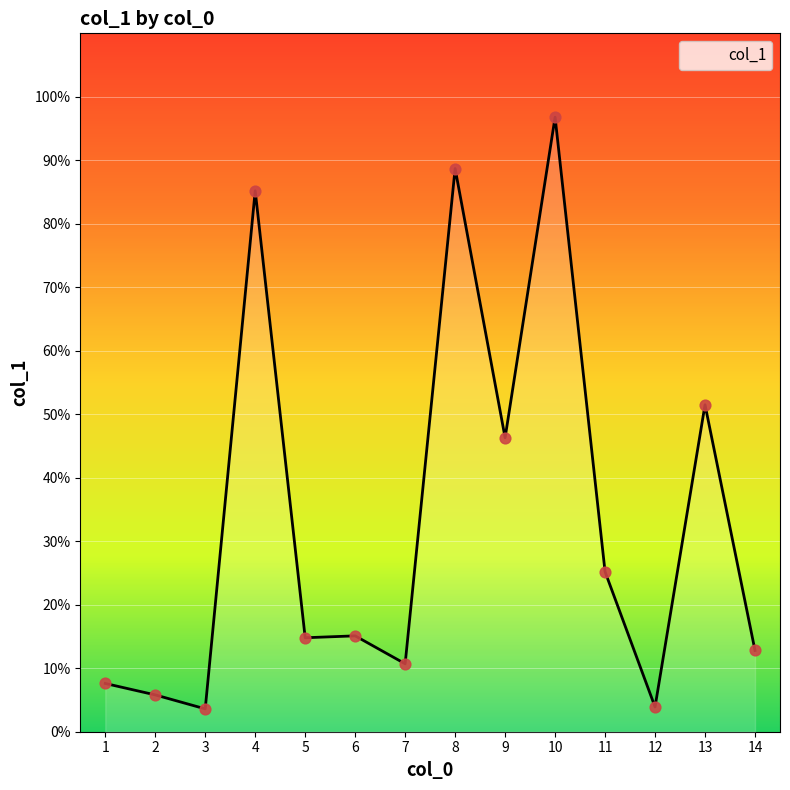

Approximately how many times larger is the value at 6 compared to 10?

0.2